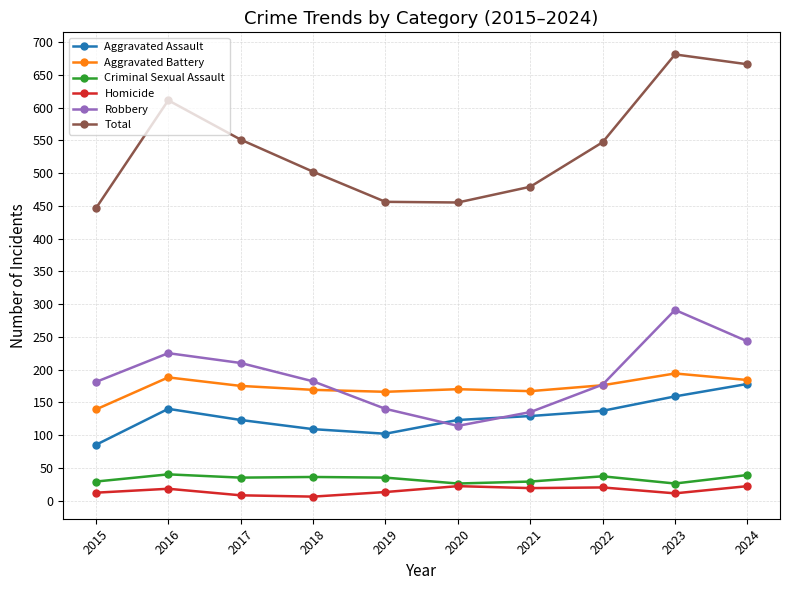

At how many categories does at least one series exceed 50?

10